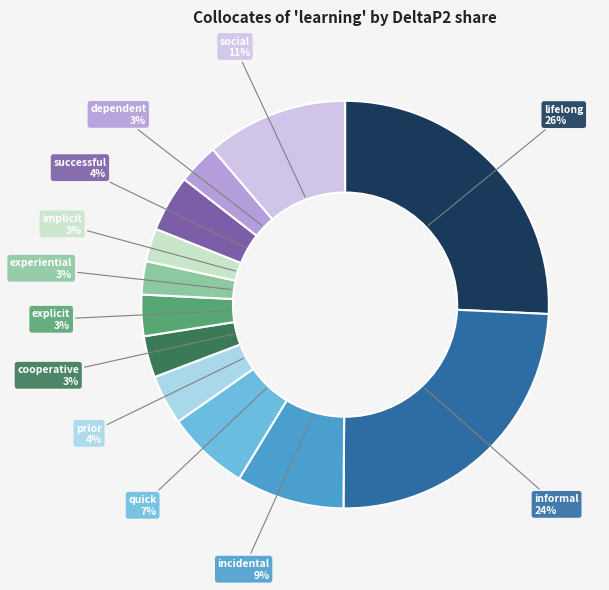

Count the number of slices in the pie.

12